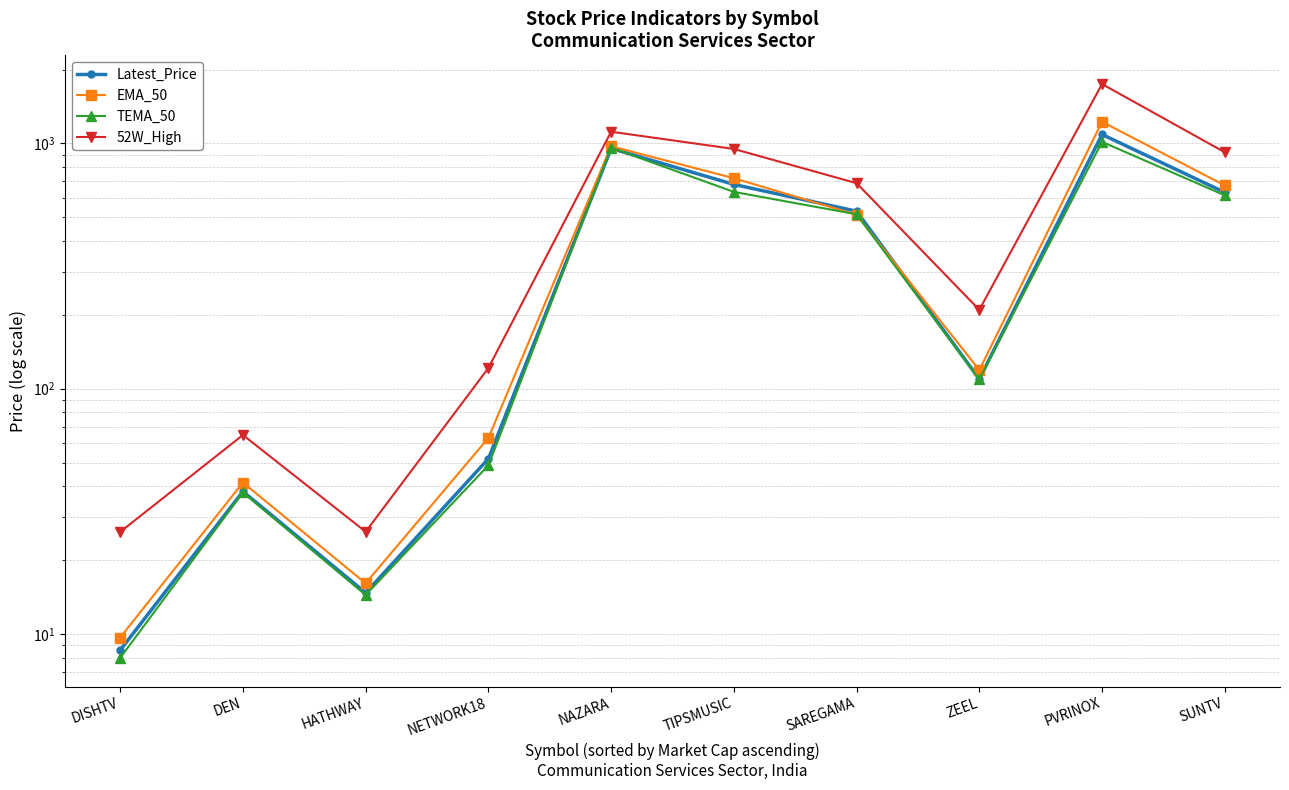

Where is the first local minimum for 52W_High?

HATHWAY